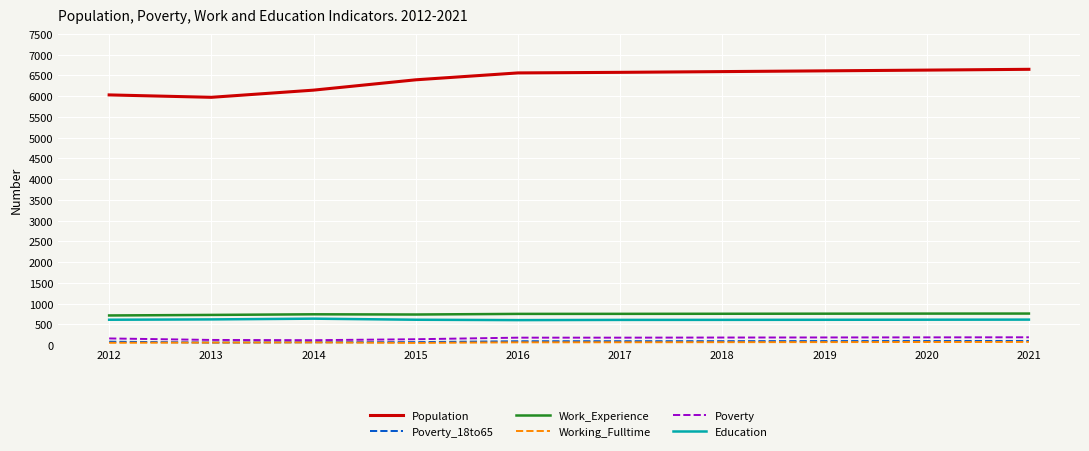

The Population series shows 1476 at 2020. True or false?

False